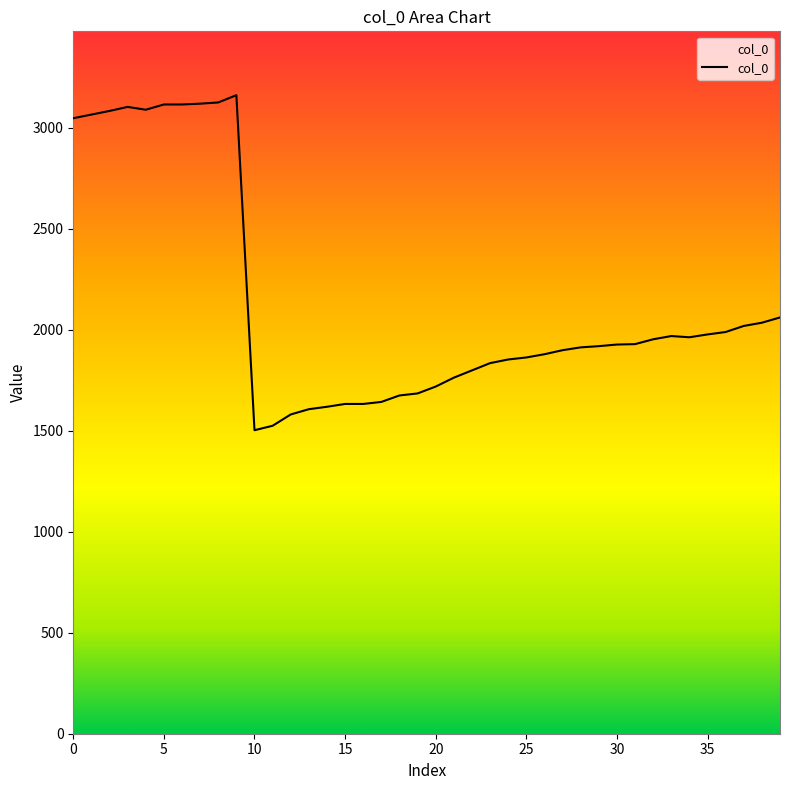

What is the maximum value shown in the chart?

3160